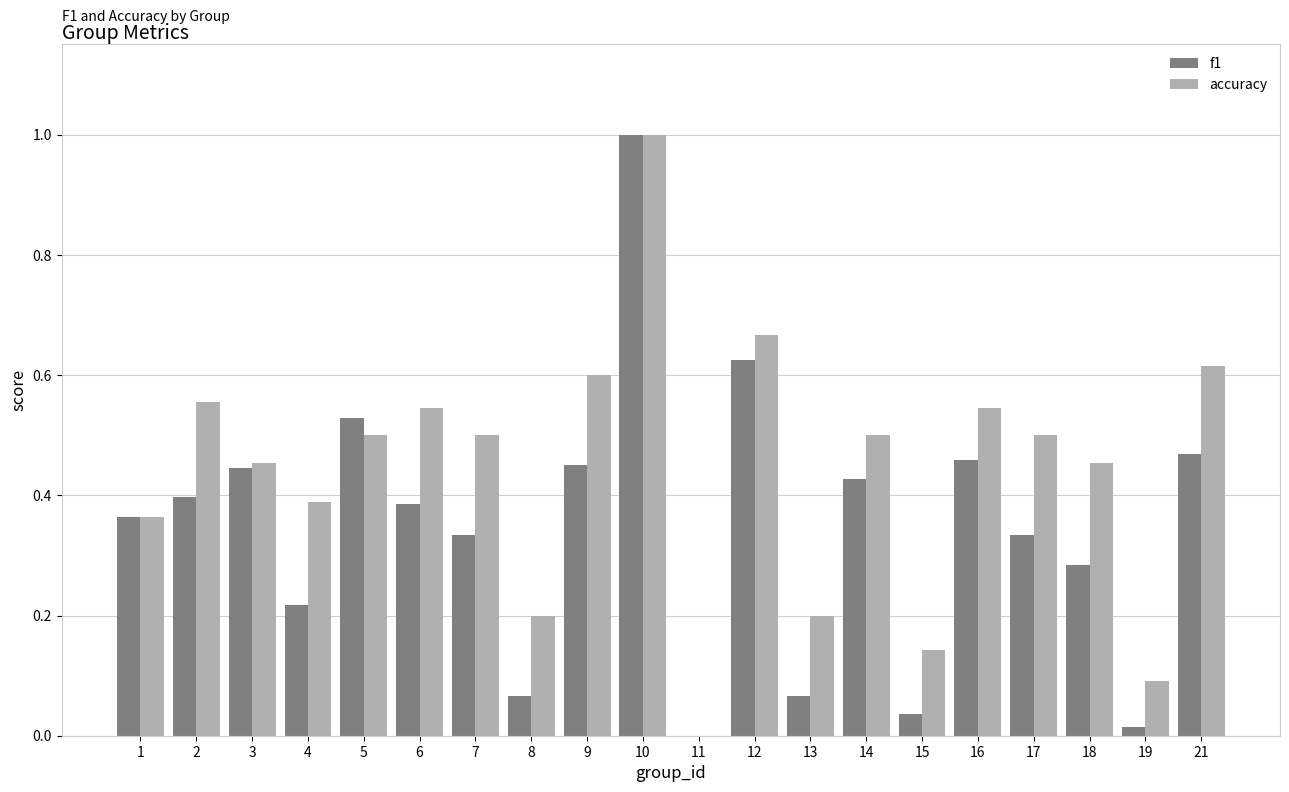

What is the sum of all accuracy values?

8.8